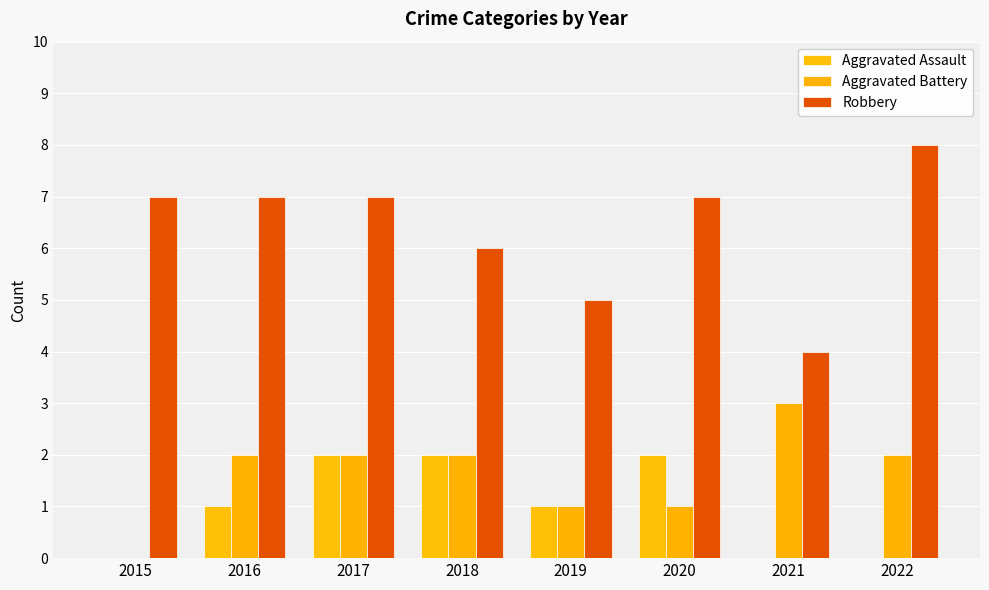

List the series in order of their peak value, highest first.

Robbery, Aggravated Battery, Aggravated Assault